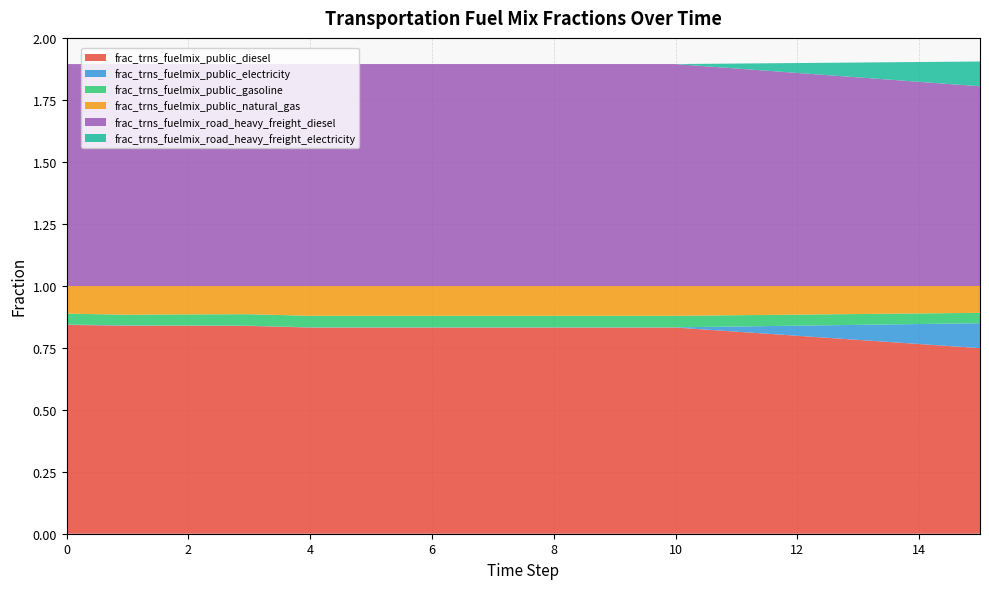

Reading left to right, what are all the values shown in this chart?

frac_trns_fuelmix_public_diesel: 0.8	0.8	0.8	0.8	0.8	0.8	0.8	0.8	0.8	0.8	0.8	0.8	0.8	0.8	0.8	0.7
frac_trns_fuelmix_public_electricity: 0.0	0.0	0.0	0.0	0.0	0.0	0.0	0.0	0.0	0.0	0.0	0.0	0.0	0.1	0.1	0.1
frac_trns_fuelmix_public_gasoline: 0.0	0.0	0.0	0.0	0.0	0.0	0.0	0.0	0.0	0.0	0.0	0.0	0.0	0.0	0.0	0.0
frac_trns_fuelmix_public_natural_gas: 0.1	0.1	0.1	0.1	0.1	0.1	0.1	0.1	0.1	0.1	0.1	0.1	0.1	0.1	0.1	0.1
frac_trns_fuelmix_road_heavy_freight_diesel: 0.9	0.9	0.9	0.9	0.9	0.9	0.9	0.9	0.9	0.9	0.9	0.9	0.9	0.8	0.8	0.8
frac_trns_fuelmix_road_heavy_freight_electricity: 0.0	0.0	0.0	0.0	0.0	0.0	0.0	0.0	0.0	0.0	0.0	0.0	0.0	0.1	0.1	0.1